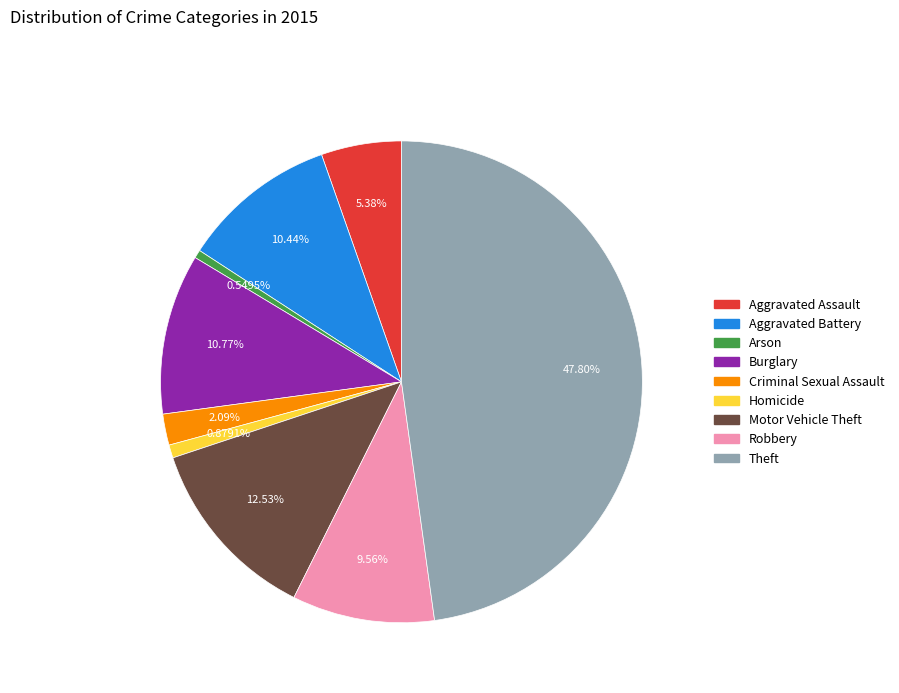

Which slice is the largest?

Theft